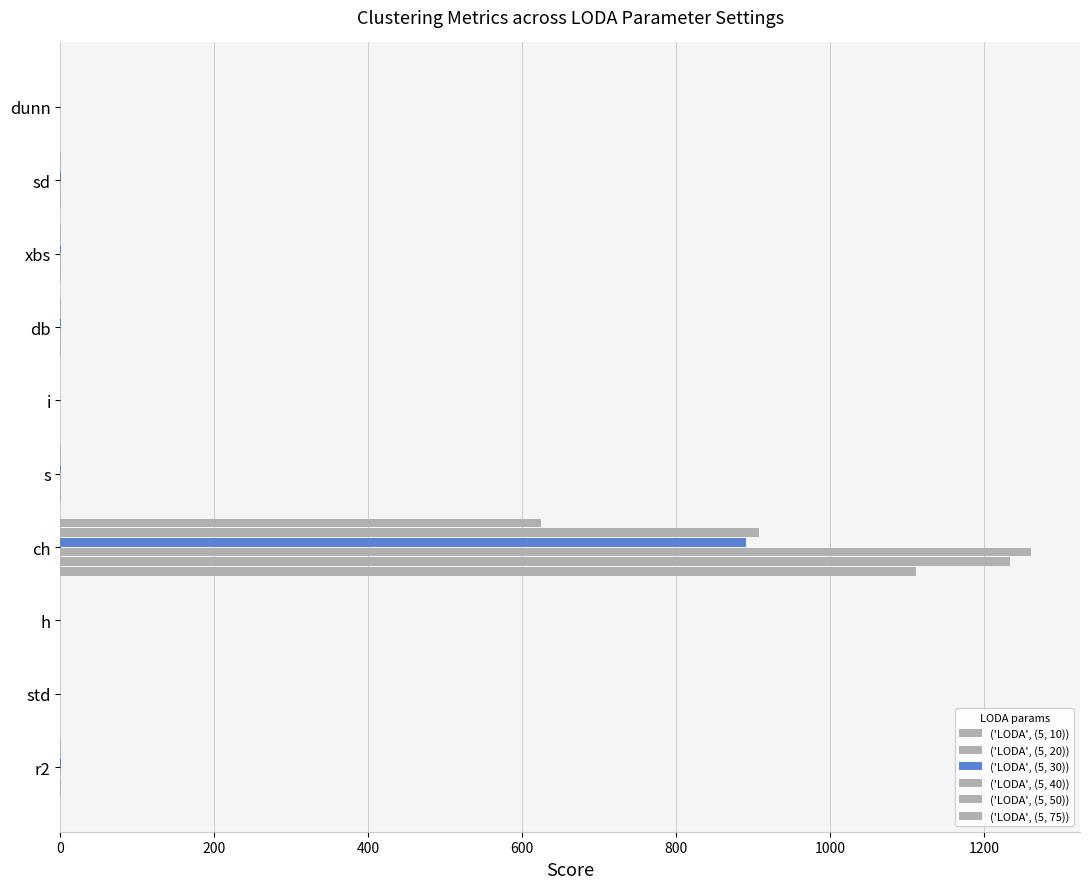

How many data points does each series have?

10